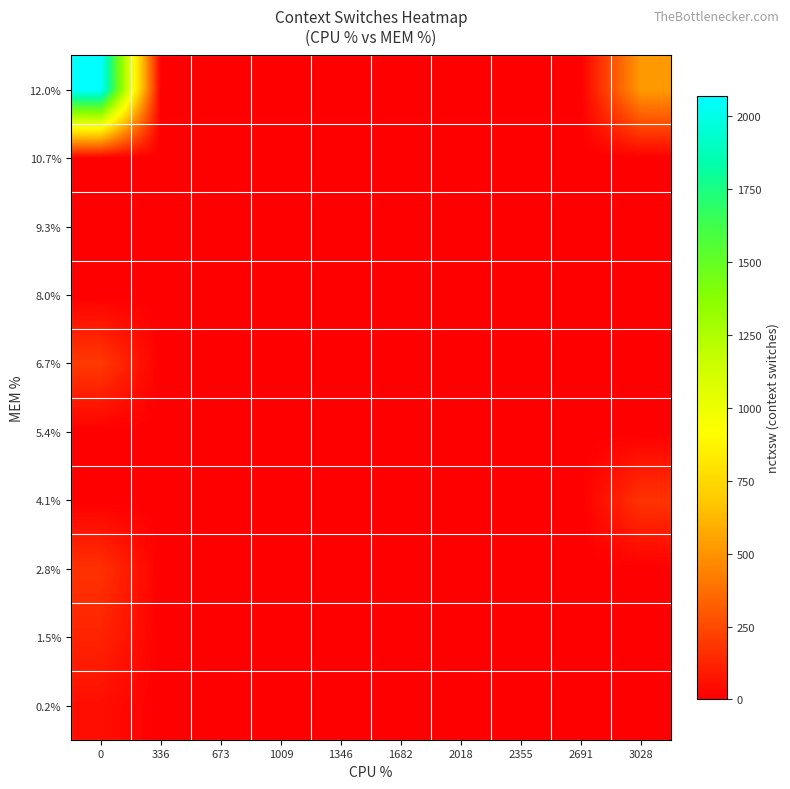

Rank the series at 673 from lowest to highest value.

0.2%, 1.5%, 2.8%, 4.1%, 5.4%, 6.7%, 8.0%, 9.3%, 10.7%, 12.0%